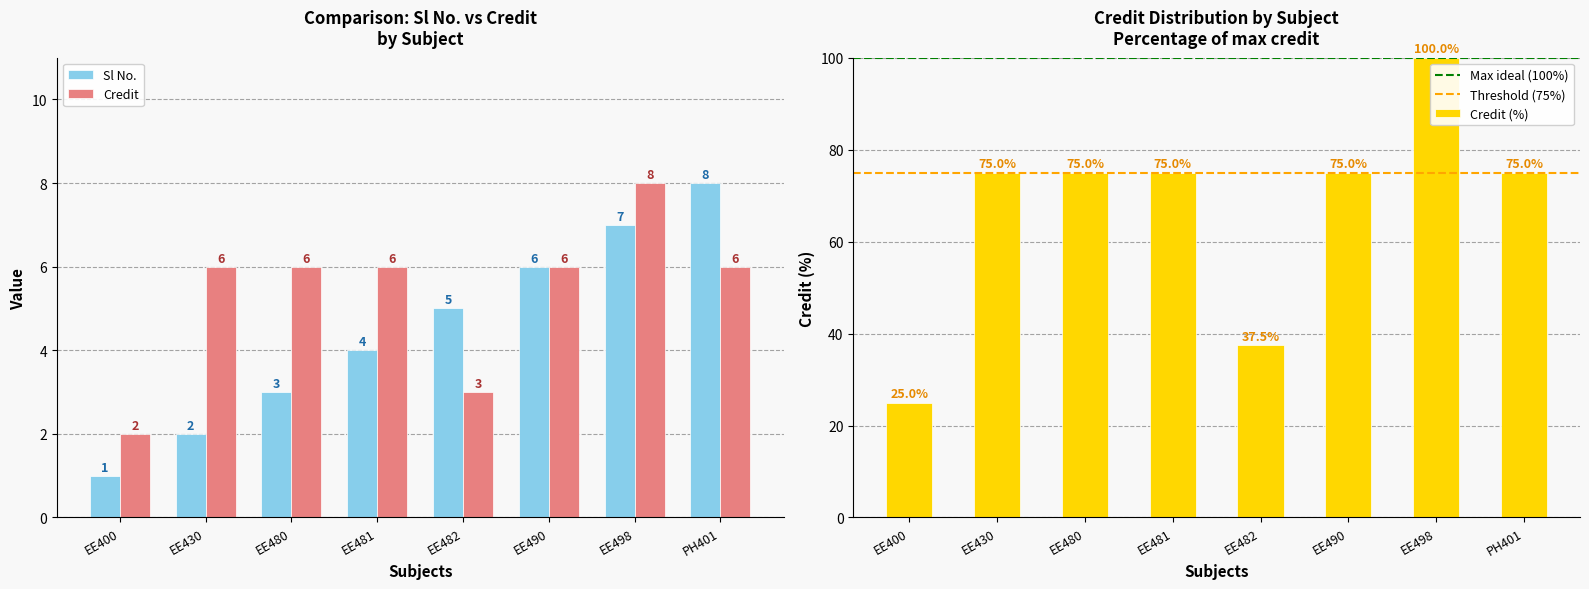

The value of Sl No. at EE490 is 6. True or false?

True